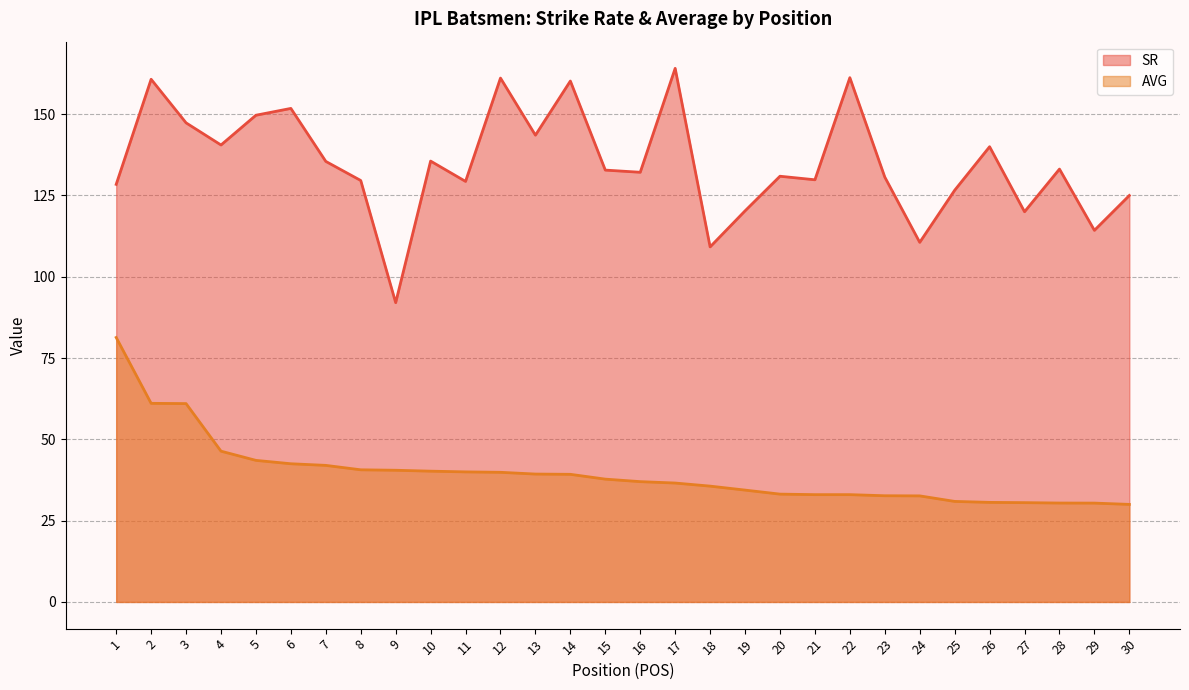

In SR, how many points are higher than both neighbors (excluding endpoints)?

10